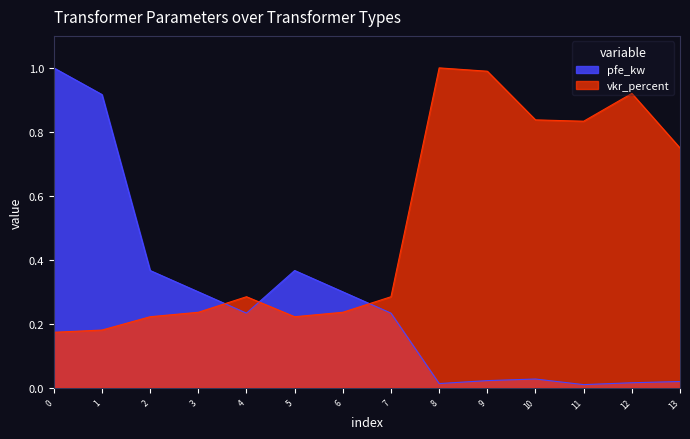

After their last crossing, which series has the higher values: pfe_kw or vkr_percent?

vkr_percent